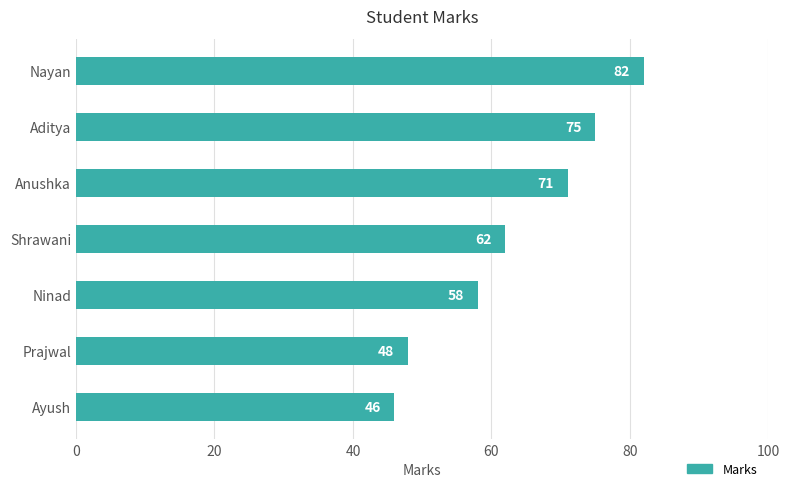

Approximately how many times larger is the value at Prajwal compared to Aditya?

0.6